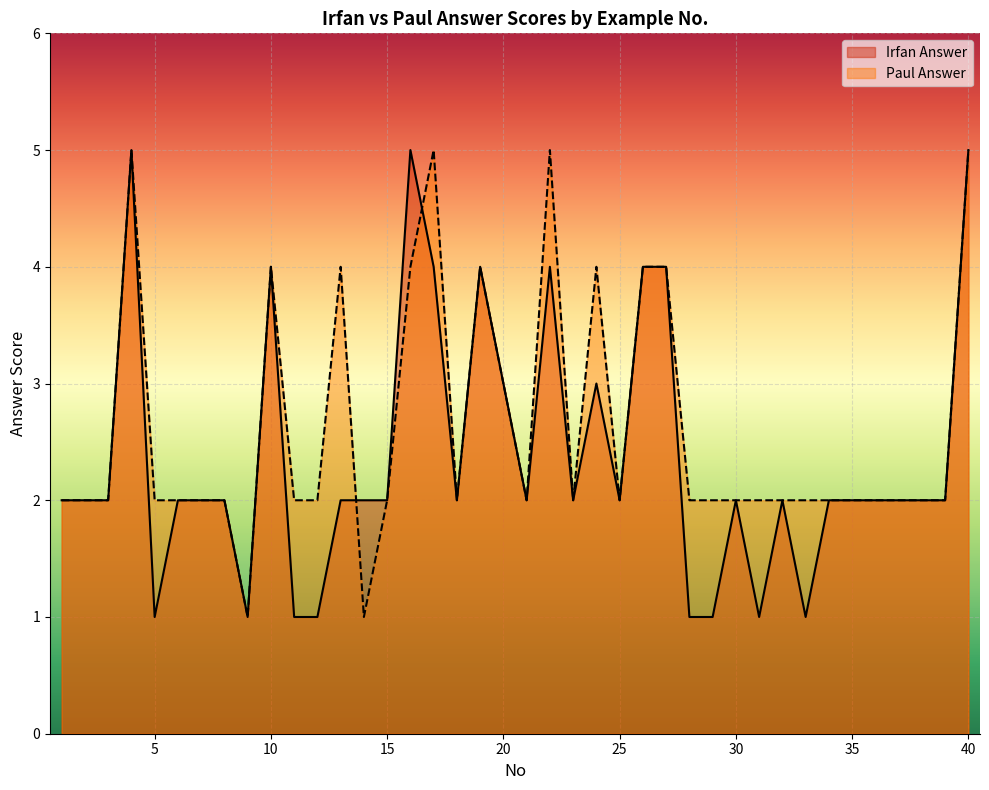

What is the total value across all series at 32?

4